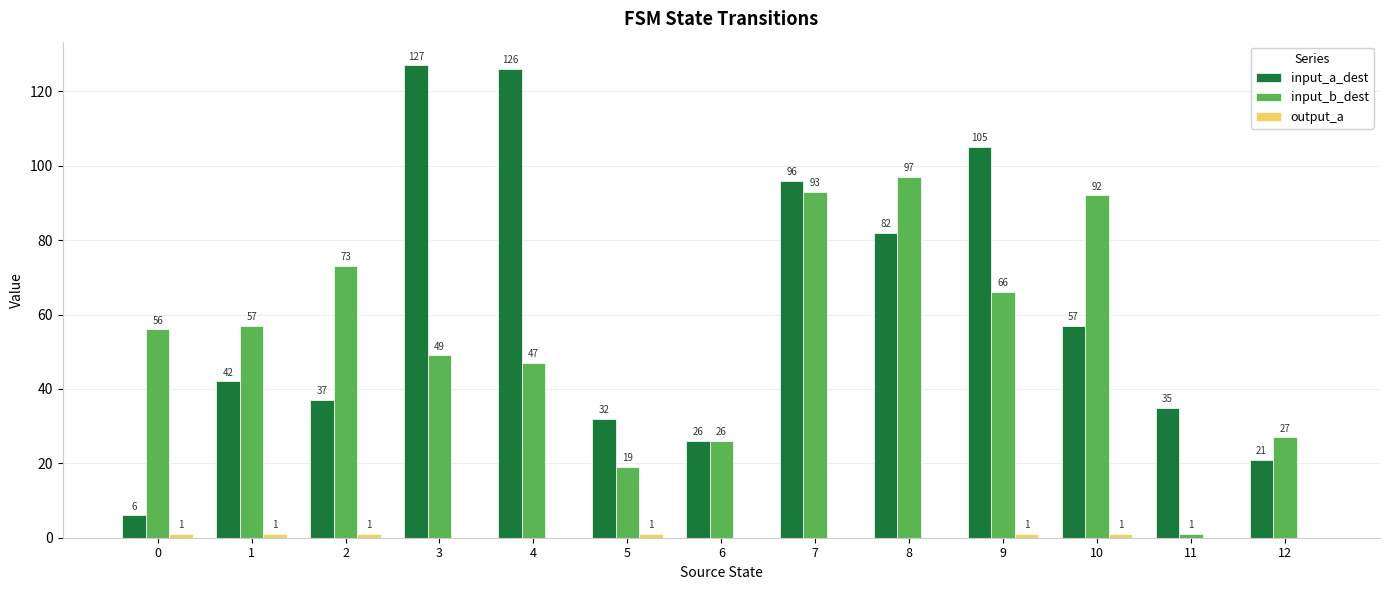

The value of input_b_dest at 10 is 92. True or false?

True